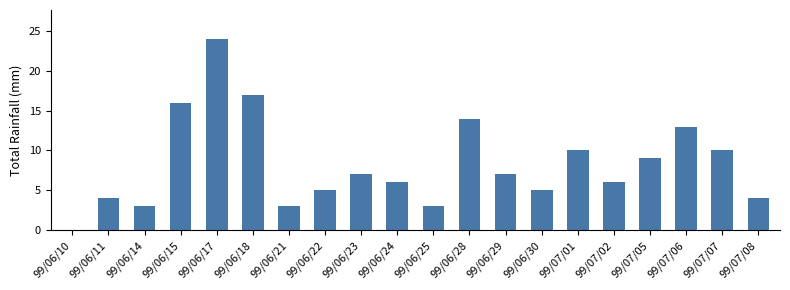

How many values are above zero?

19